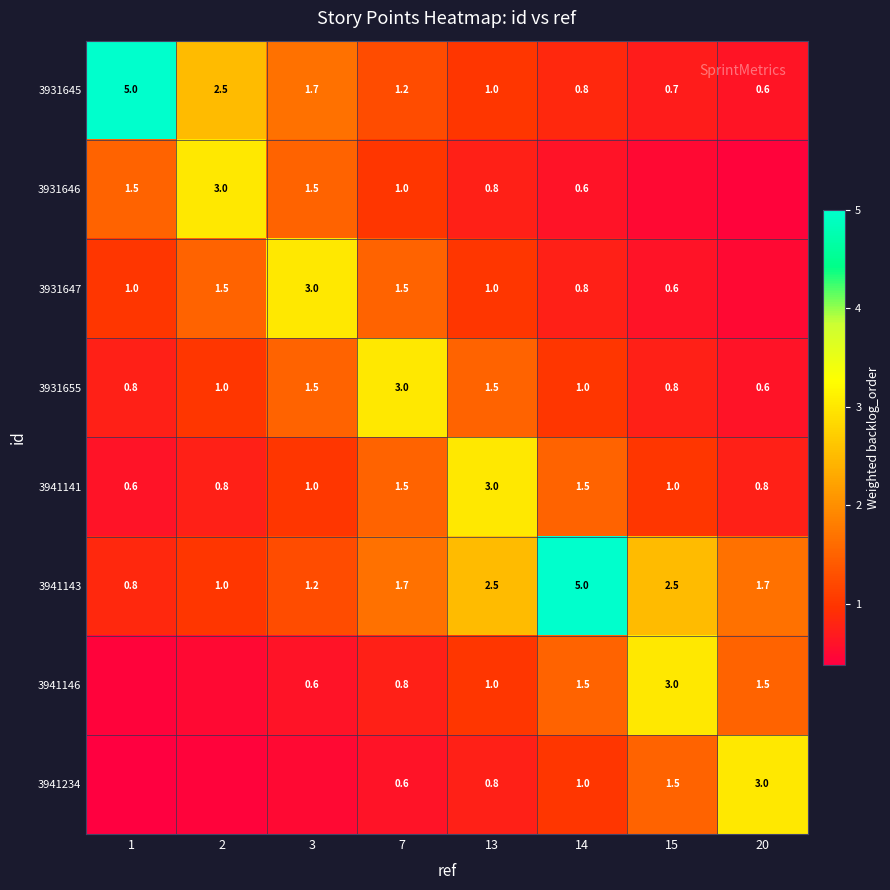

How many data points in 3931645 are less than 1?

3